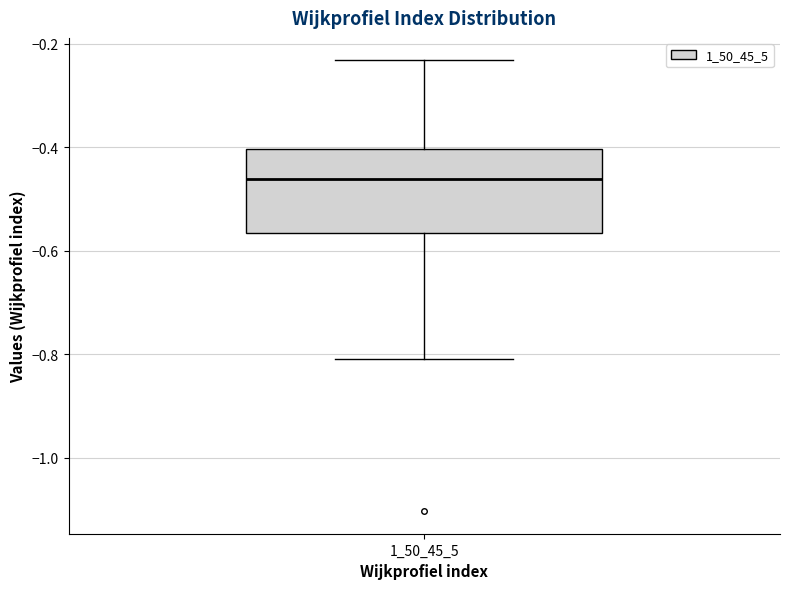

Read this box plot against the y-axis: the position of the median line, the range covered by the box, and the ends of both whiskers. The values are not printed on the chart, so give them approximately, as read against the axis.

median -0.46, box -0.56 to -0.40, whiskers -0.80 to -0.24